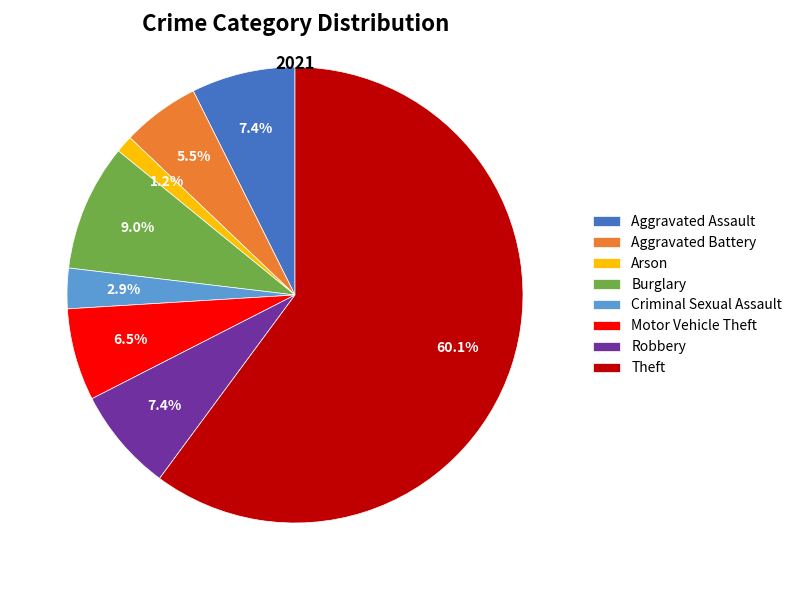

Does Aggravated Assault account for over 50% of the chart?

No